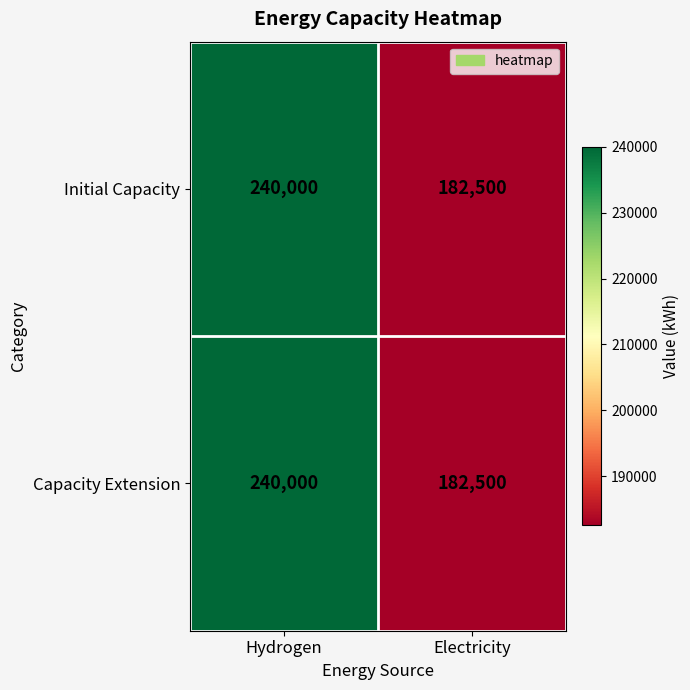

Rank the categories by Initial Capacity value from highest to lowest.

Hydrogen, Electricity